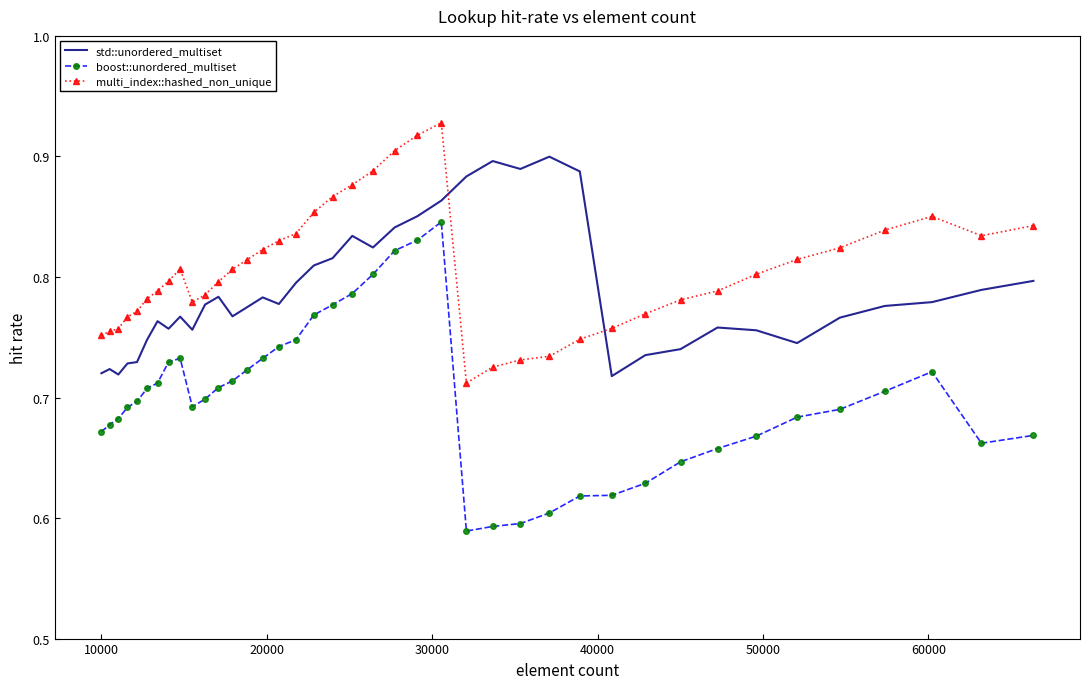

Which series has the widest spread of values?

boost::unordered_multiset